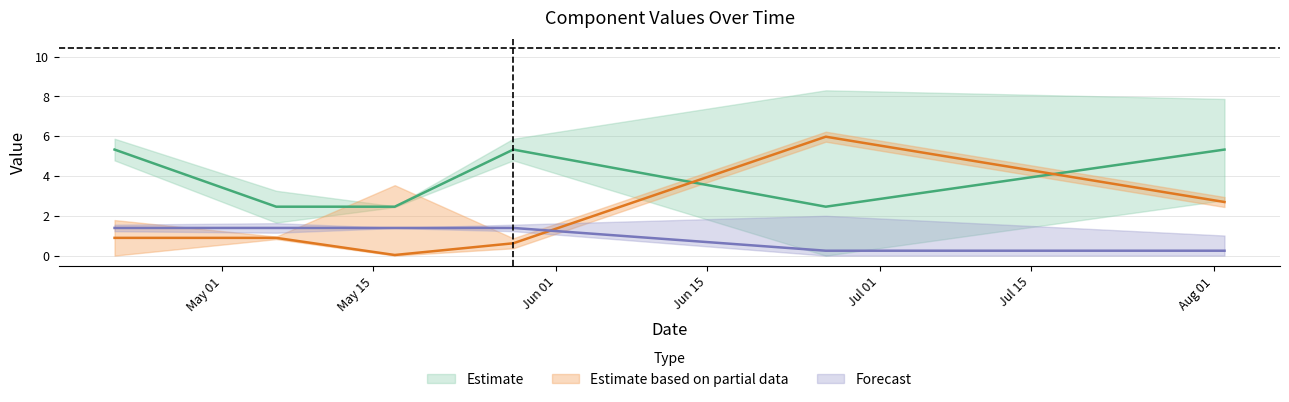

At which label does dS0 reach its minimum?

2023-05-17